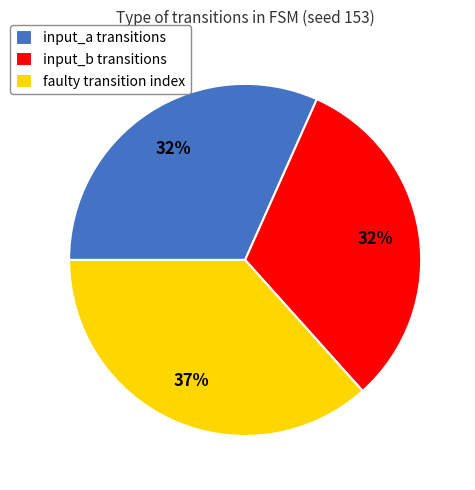

What is the largest slice in the pie chart?

faulty transition index